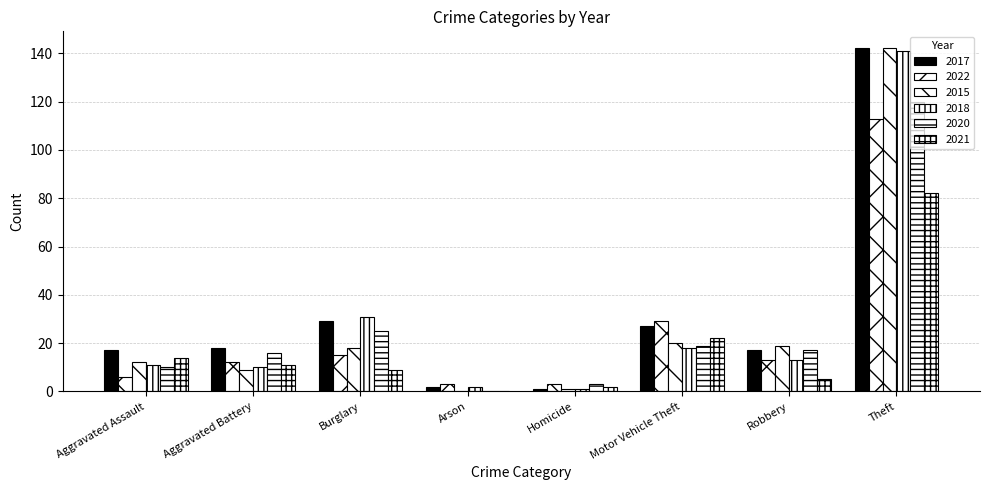

Which label corresponds to the smallest value in the chart?

Arson